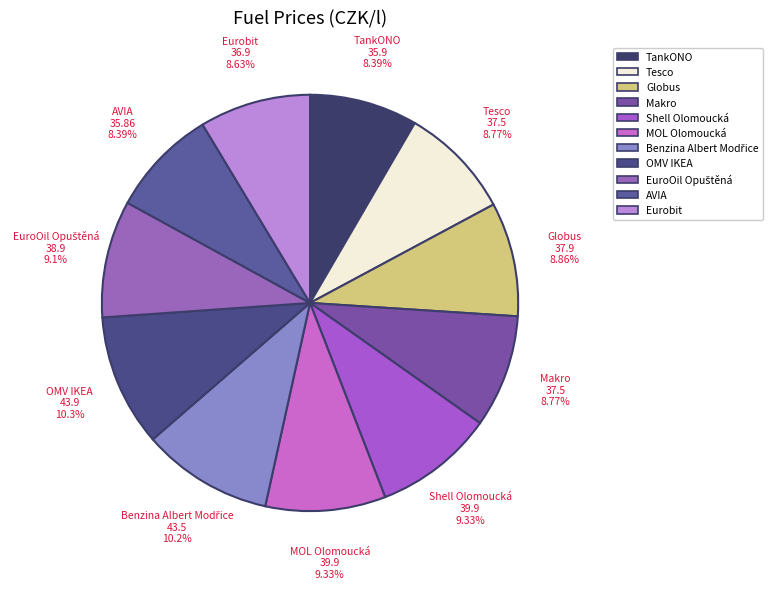

Approximately how many times larger is the value at Shell Olomoucká compared to Eurobit?

1.1